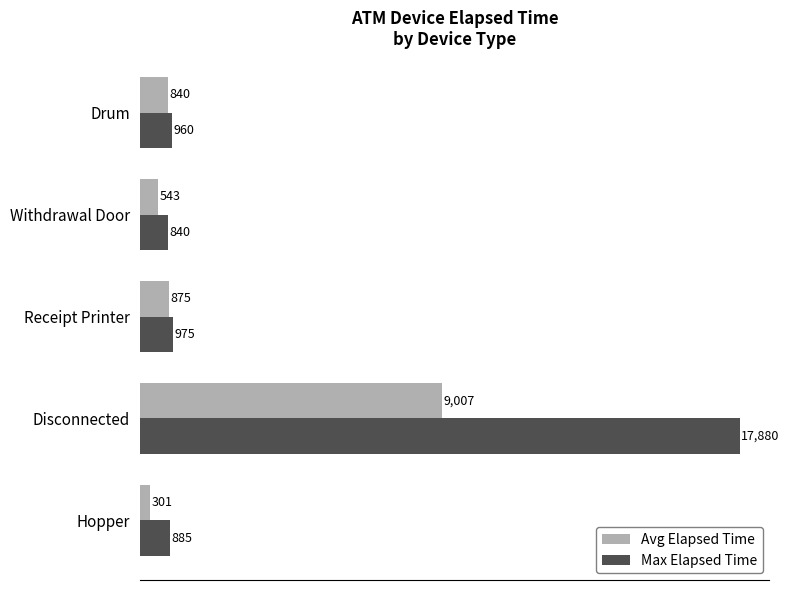

At which label is Max Elapsed Time closest to 9360?

Receipt Printer